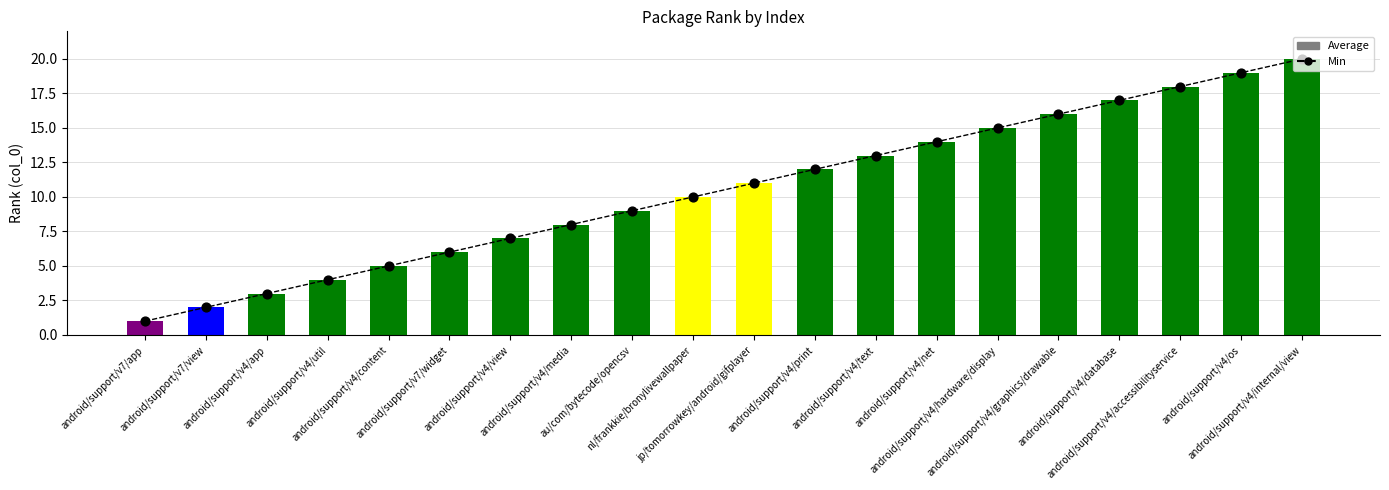

Which series reaches the maximum Y coordinate?

Min